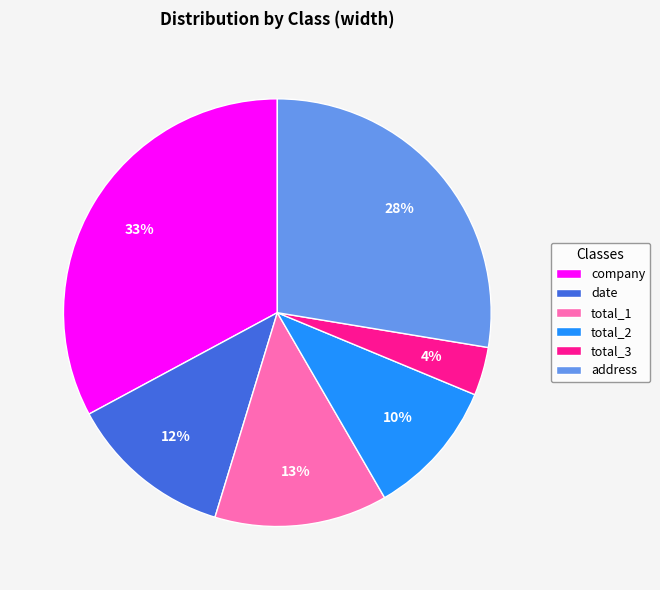

To the nearest percent, what percentage of the pie is address?

28%